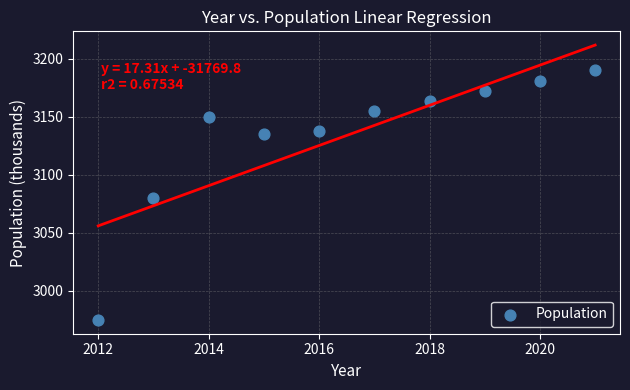

What is the average Y value?

3134